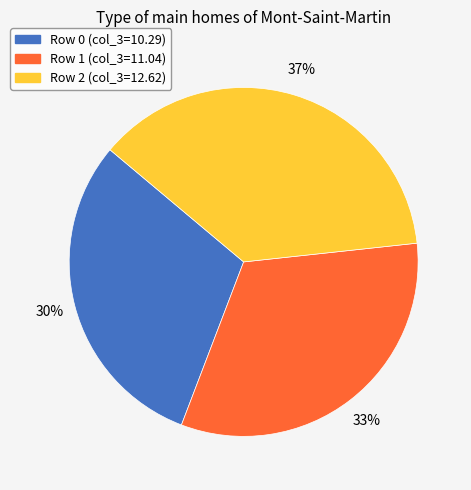

Does Row 1 represent more than half of the total?

No